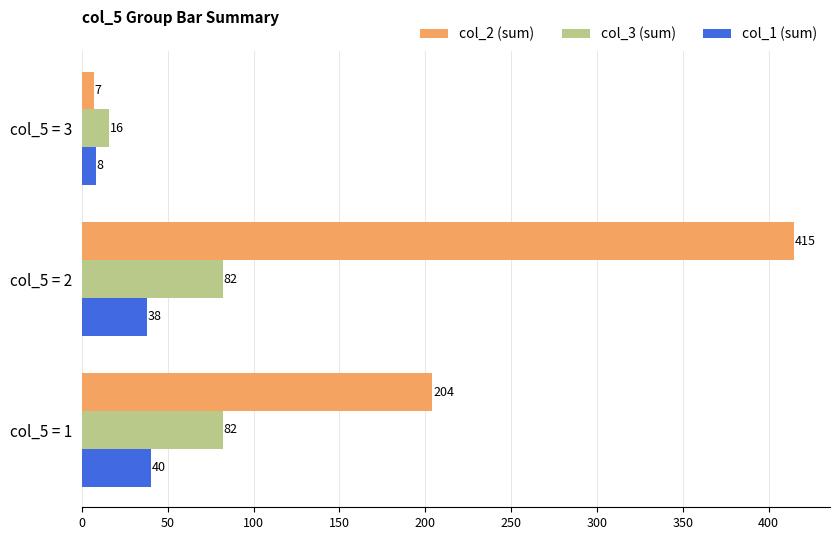

What is the minimum value shown in the chart?

7